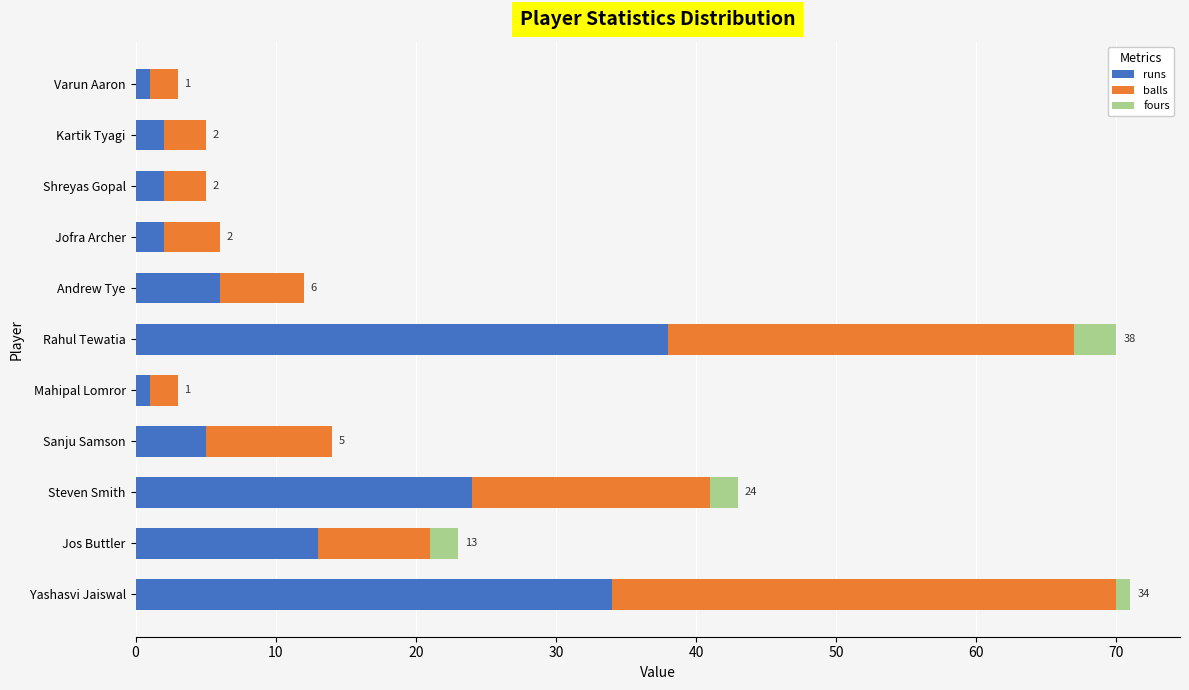

What are all the series names shown in the legend?

runs, balls, fours